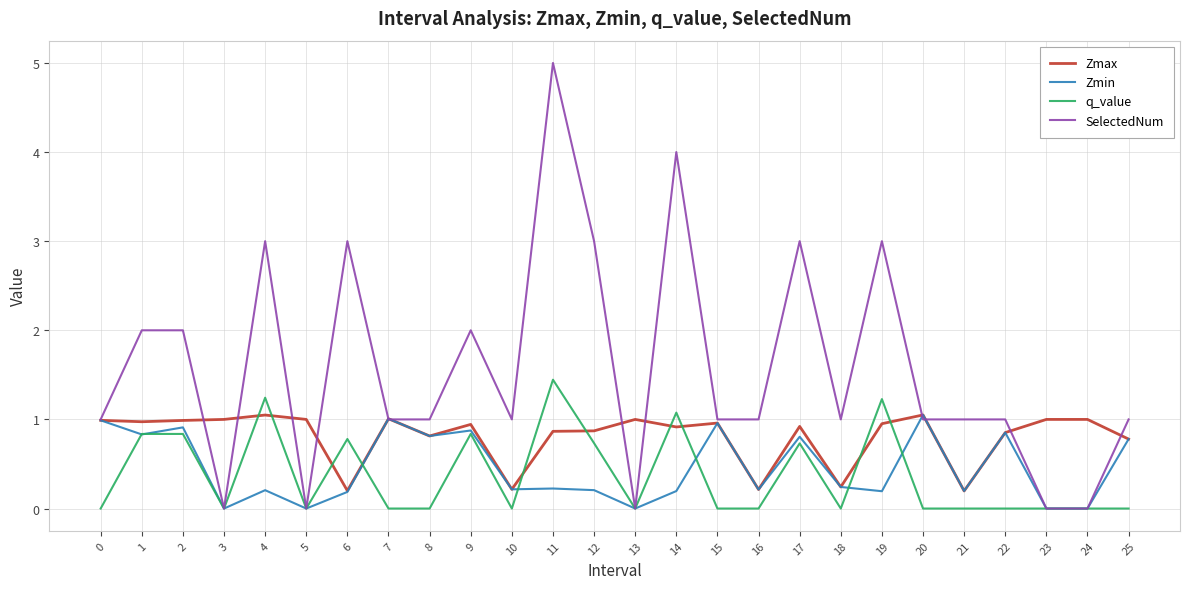

Is it true that q_value equals 0.0 at 24?

True